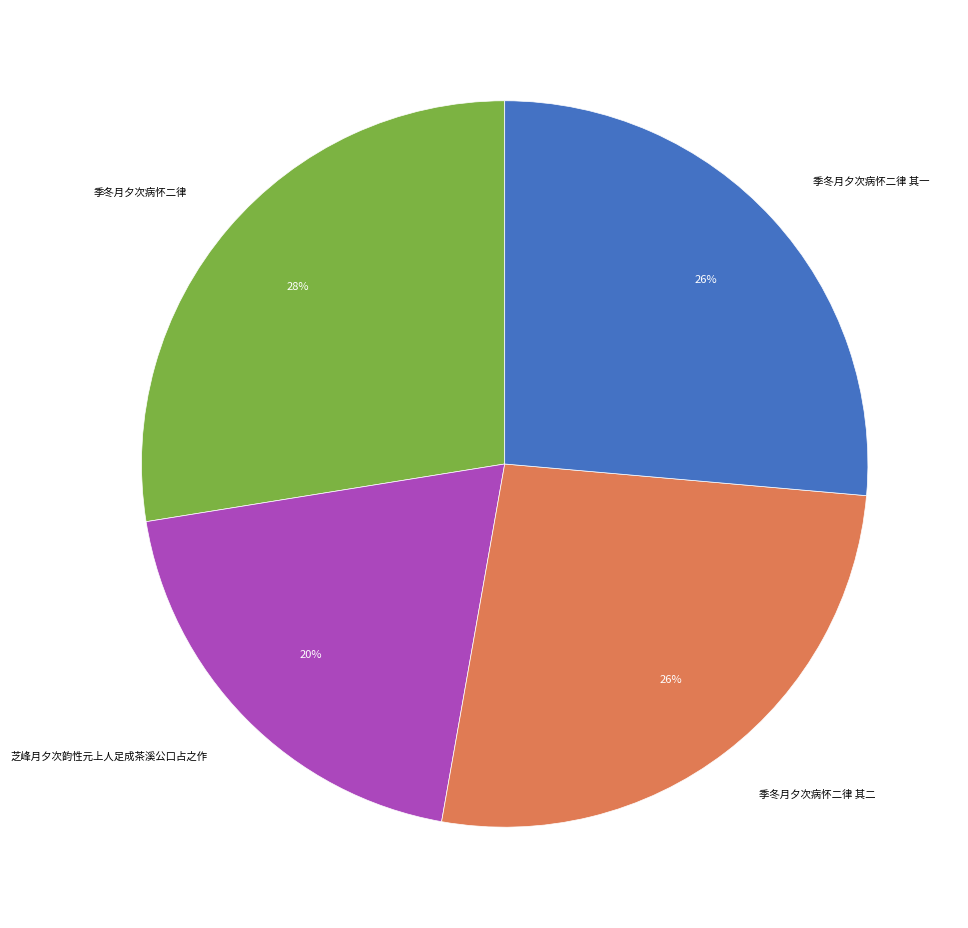

What is the smallest slice in the pie chart?

芝峰月夕次韵性元上人足成茶溪公口占之作